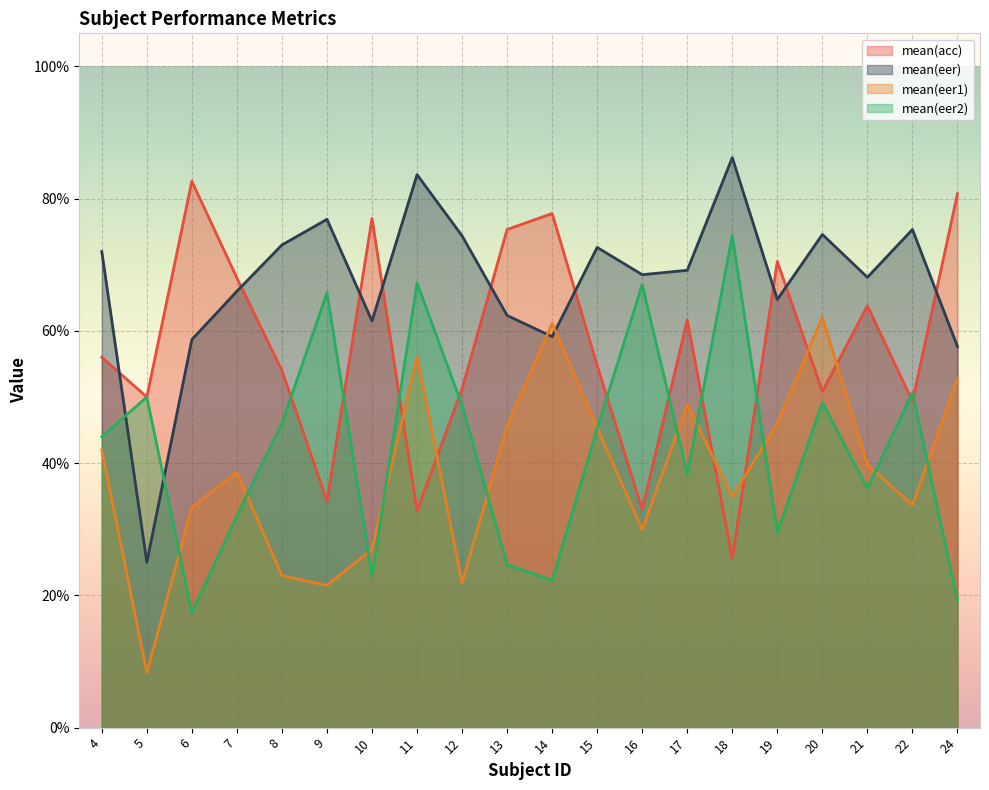

True or false: mean(eer2) has a value of 0.5 at 16.

False